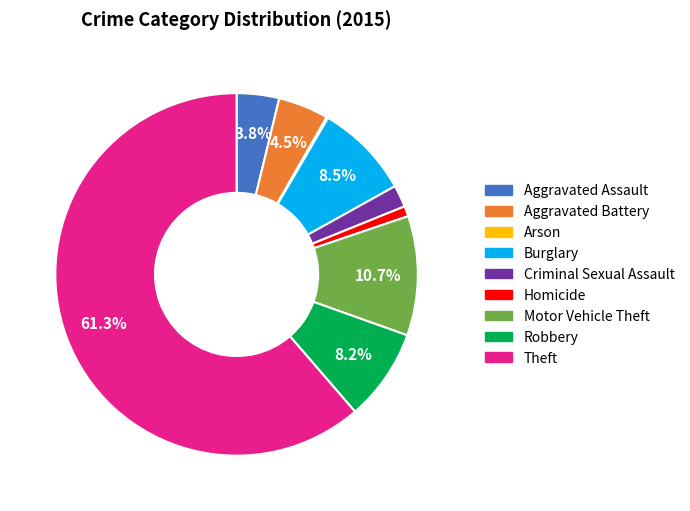

True or false: Theft accounts for 70% of the total.

False